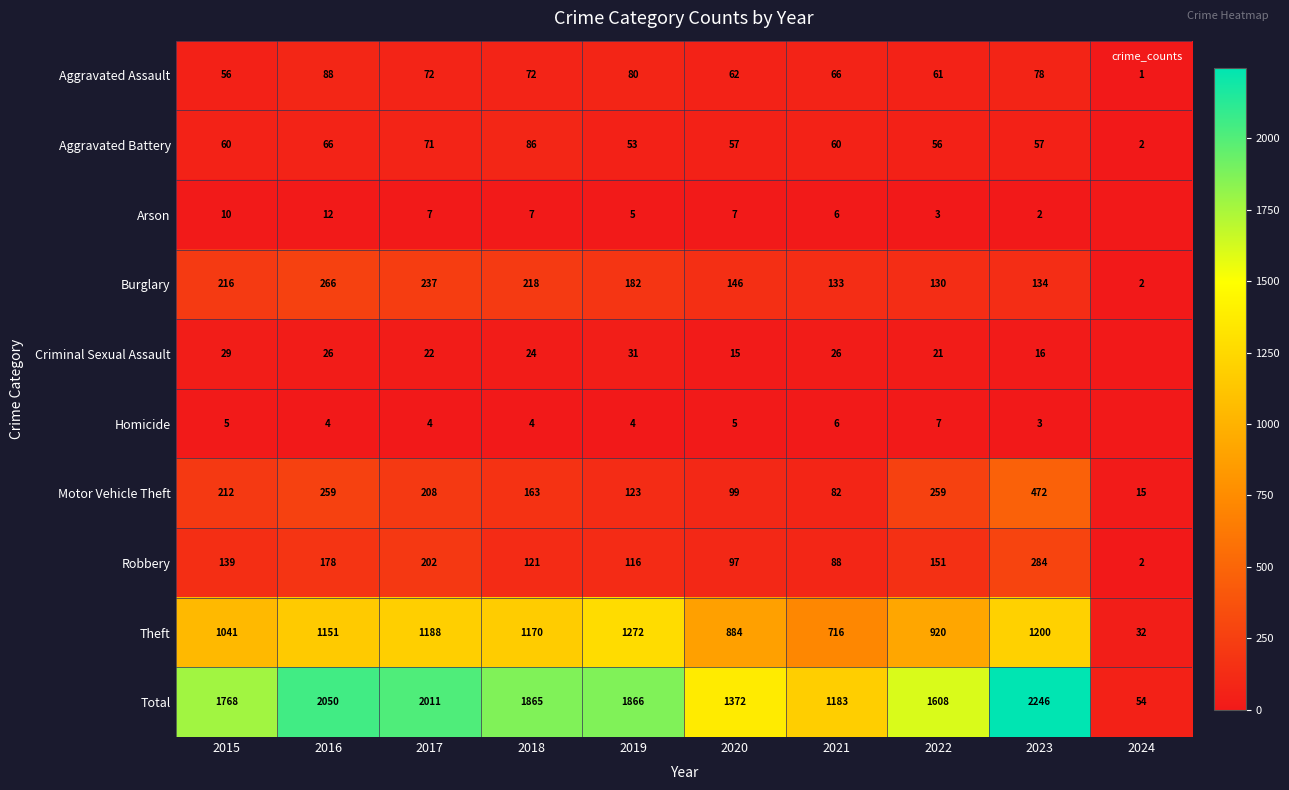

The value of Aggravated Battery at 2017 is 23. True or false?

False